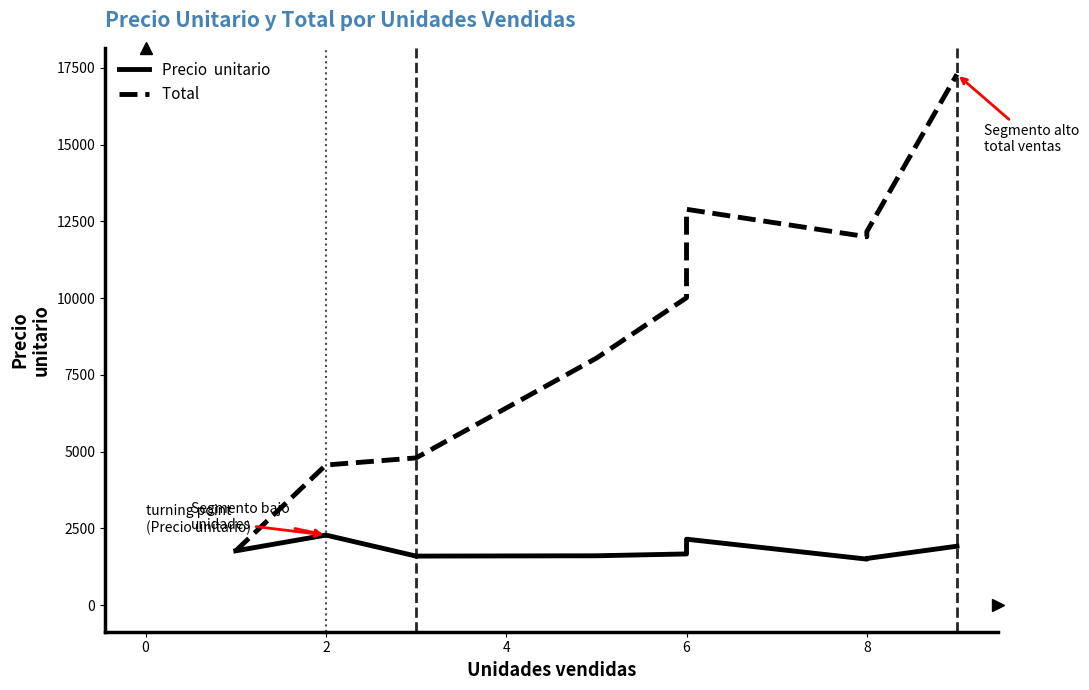

Is it true that Precio  unitario equals 1609 at 4?

True